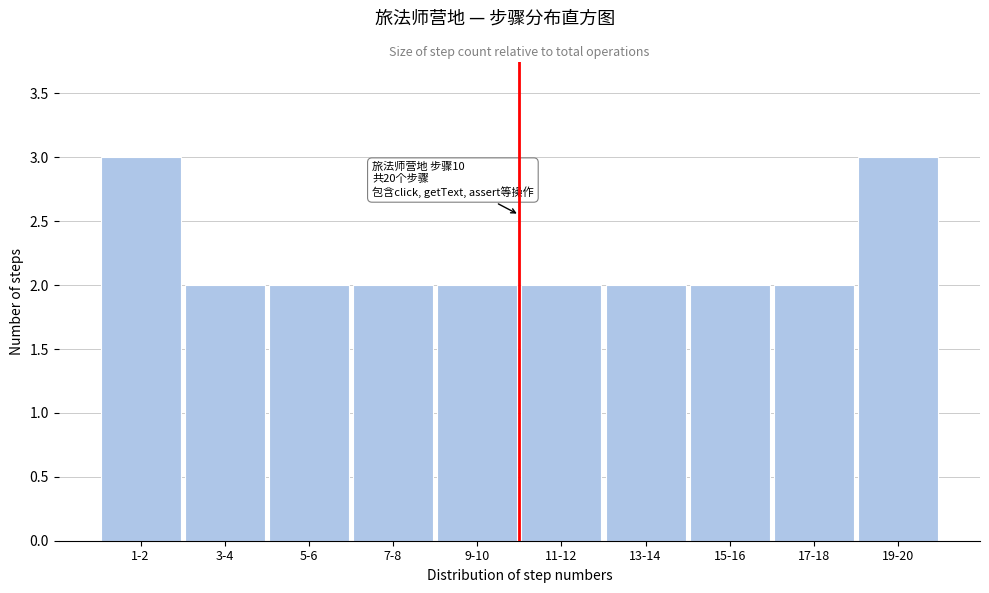

Reading left to right, what are all the values shown in this chart?

1-2=3	3-4=2	5-6=2	7-8=2	9-10=2	11-12=2	13-14=2	15-16=2	17-18=2	19-20=3